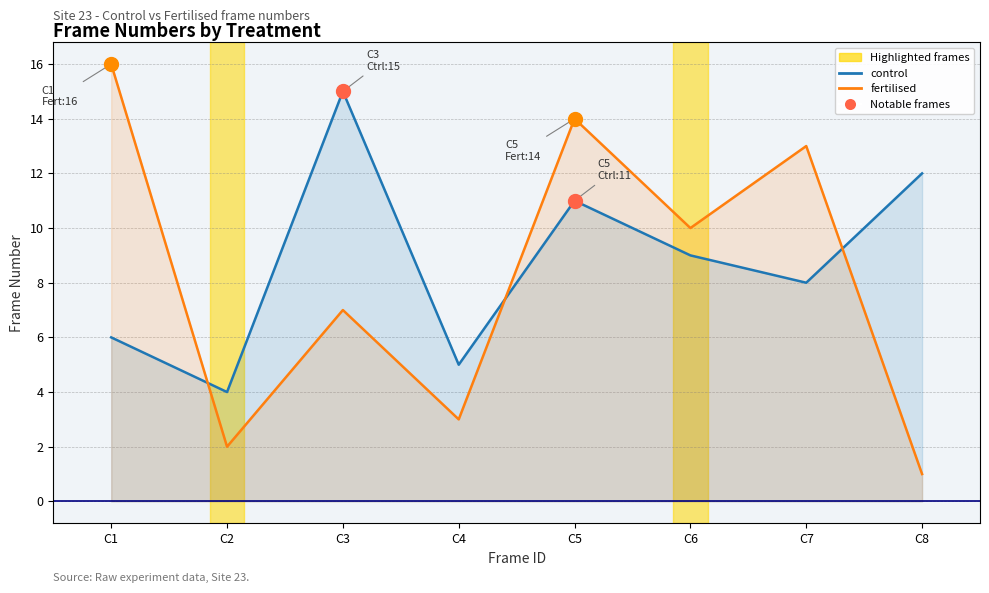

At C5, list the series in order from smallest to largest.

control, fertilised